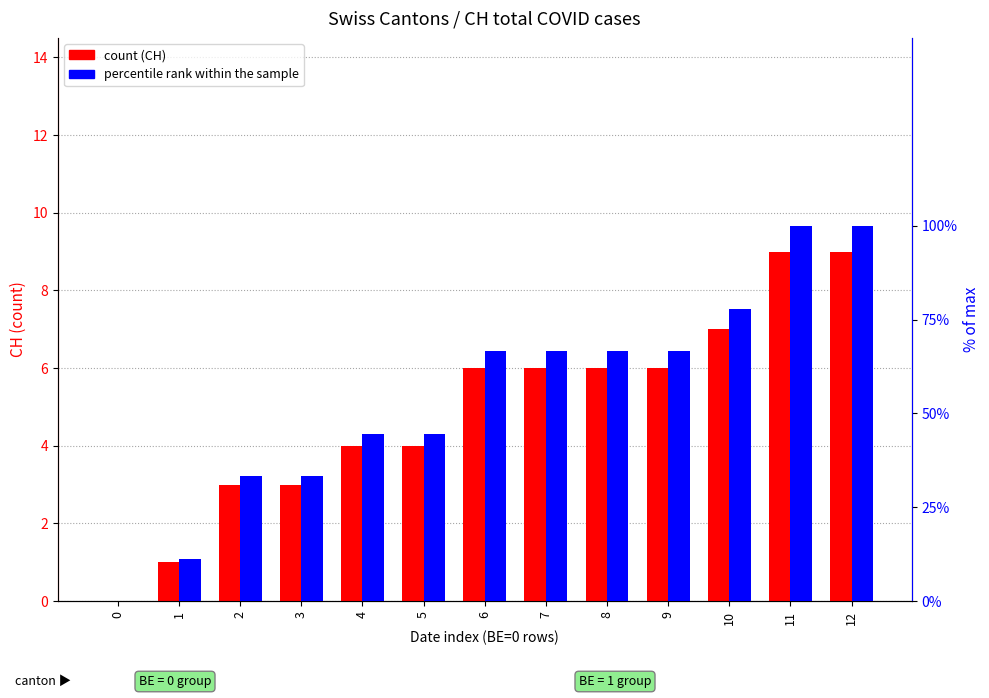

Reading left to right, extract all data points from this chart.

CH (count): 0=0.0	1=1.0	2=3.0	3=3.0	4=4.0	5=4.0	6=6.0	7=6.0	8=6.0	9=6.0	10=7.0	11=9.0	12=9.0
% of max: 0=0.0	1=11.1	2=33.3	3=33.3	4=44.4	5=44.4	6=66.7	7=66.7	8=66.7	9=66.7	10=77.8	11=100.0	12=100.0